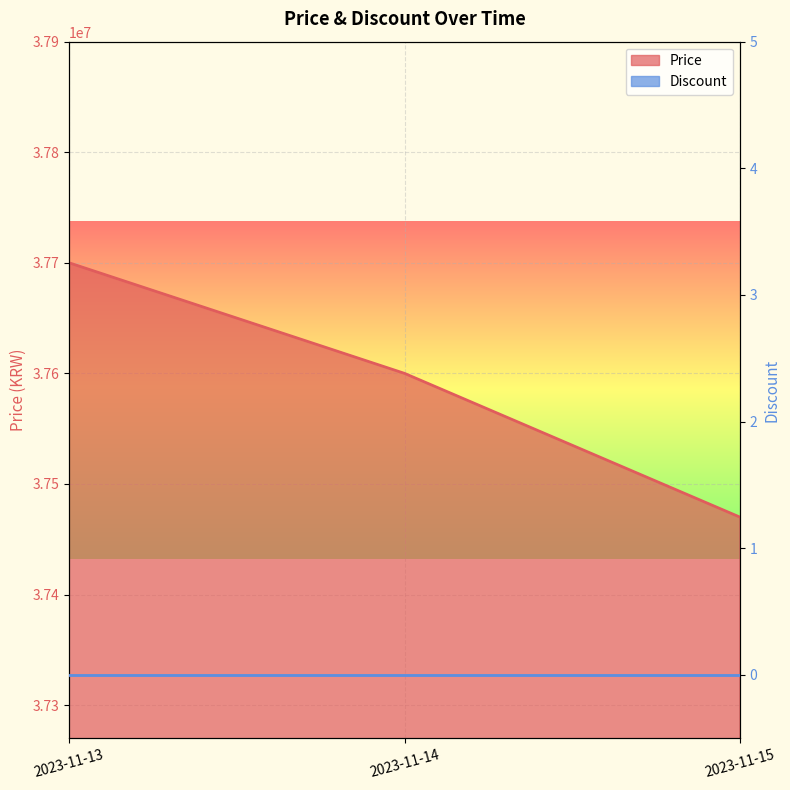

At which label is the value closest to 37585000?

2023-11-14